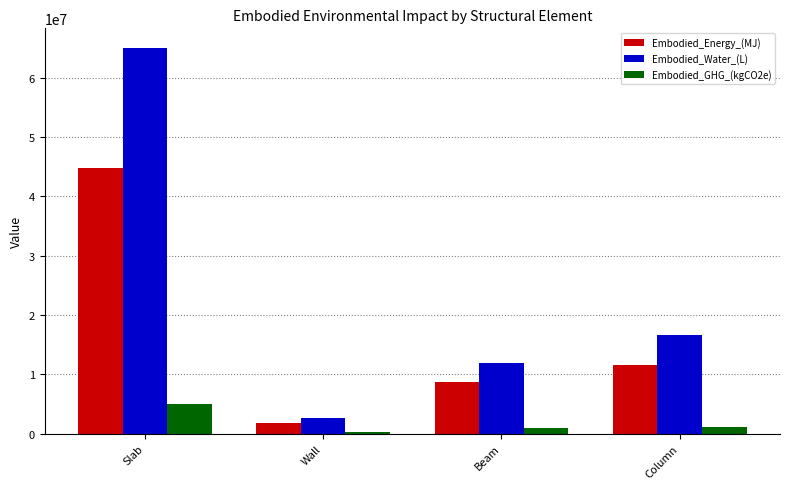

What is the total value across all series at Slab?

114805584.1